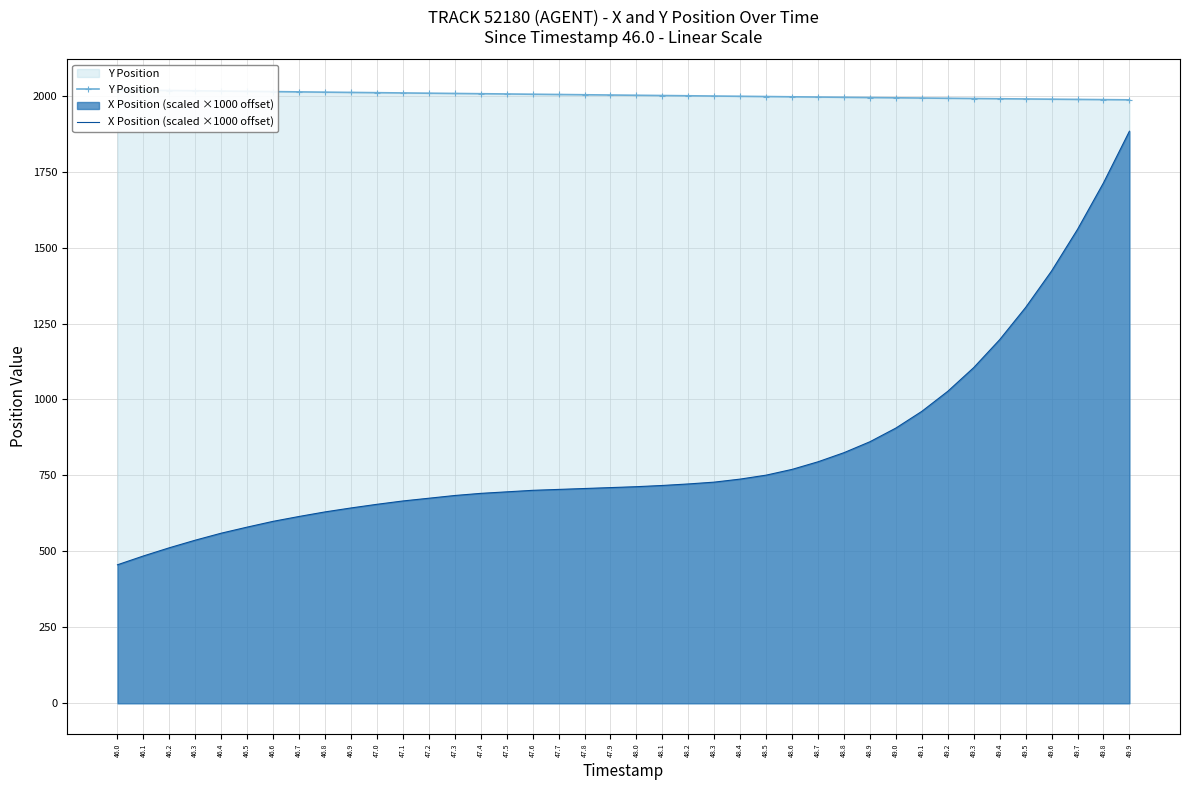

What is the average value of the X Position (scaled ×1000 offset) series?

830.1